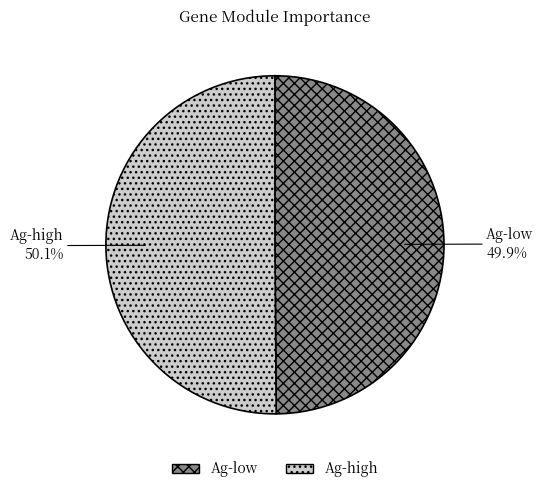

Is there any slice that represents more than half of the pie?

Yes